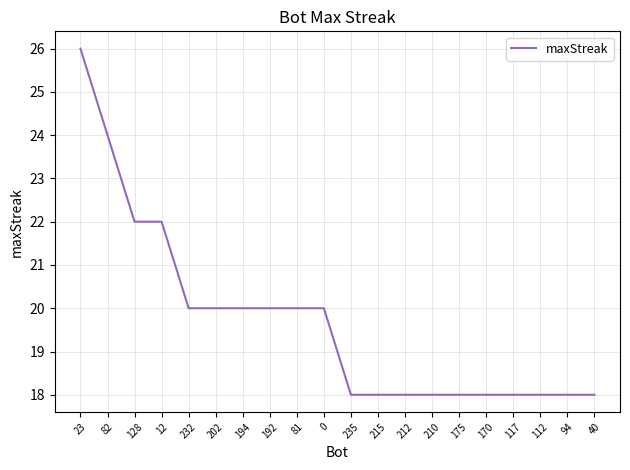

Is it true that the value at 81 is 20?

True